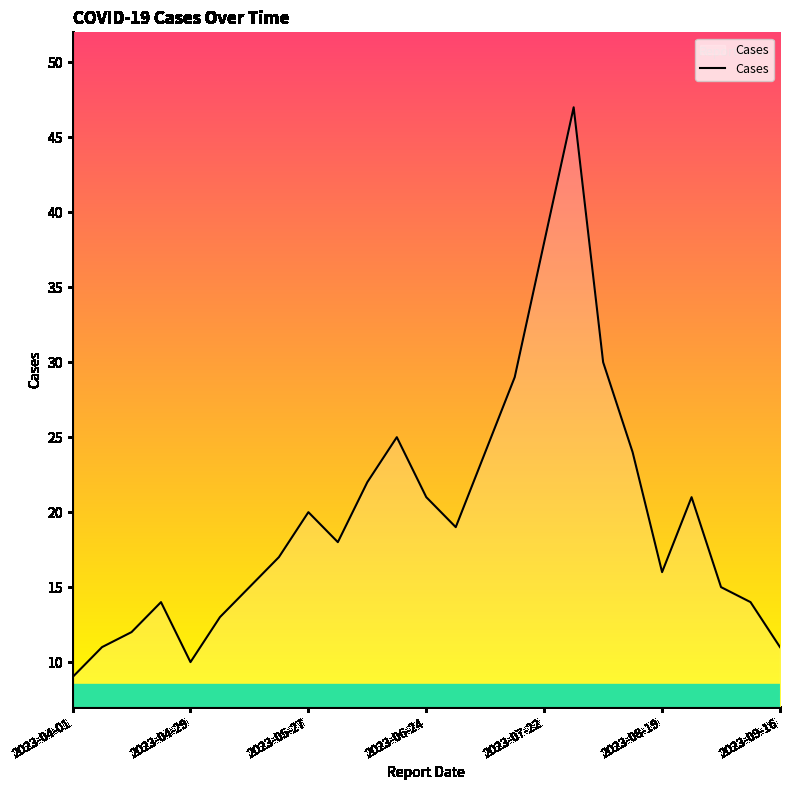

What is the maximum value shown in the chart?

47